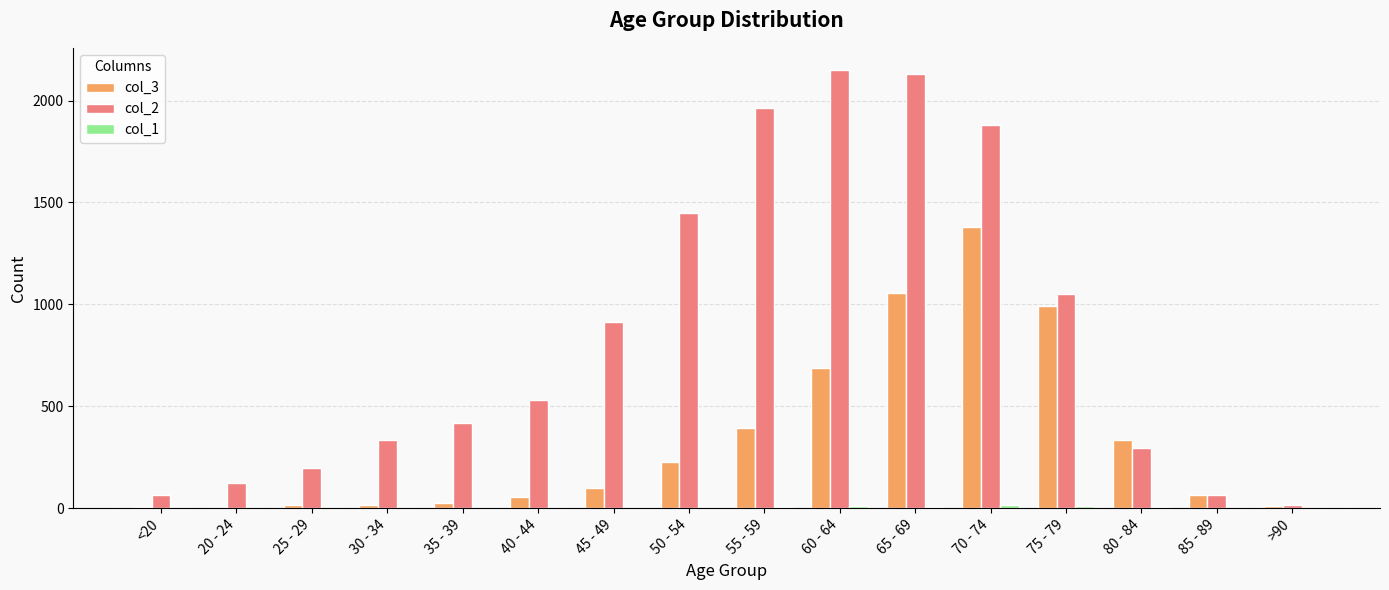

What is the total value across all series at 25 - 29?

209